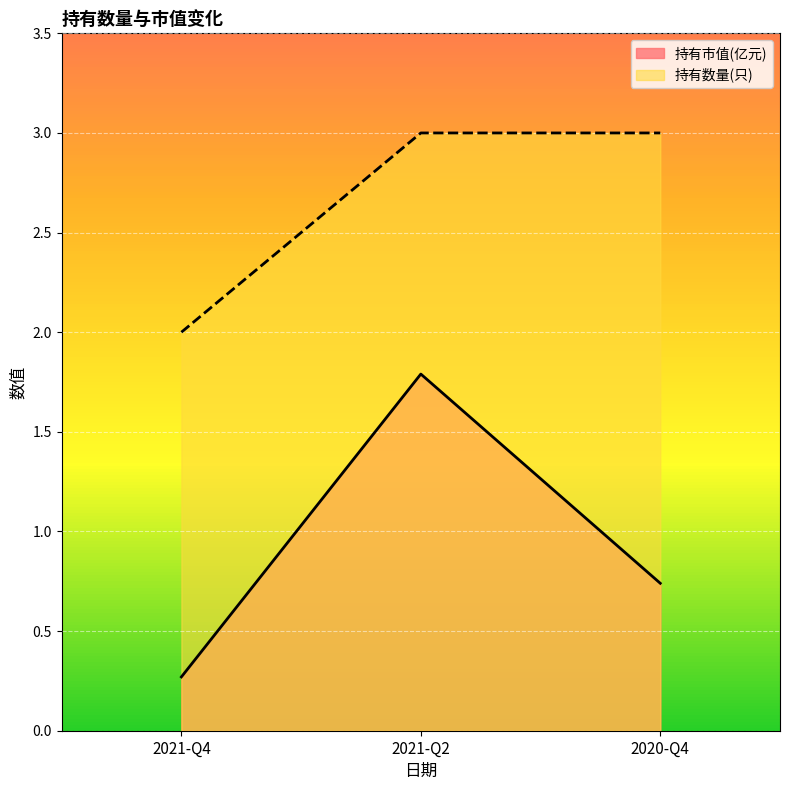

Reading left to right, extract all data points from this chart.

持有市值(亿元): 0.3	1.8	0.7
持有数量(只): 2.0	3.0	3.0